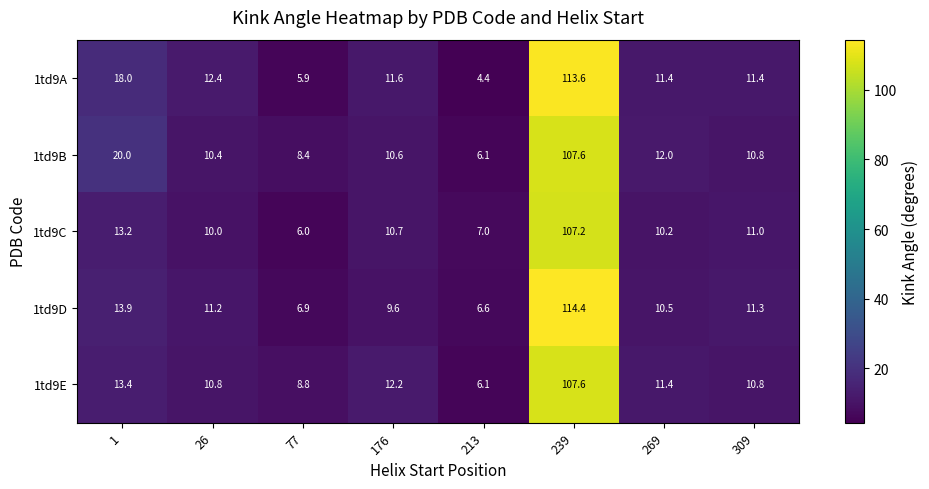

Which label corresponds to the largest value in the chart?

239